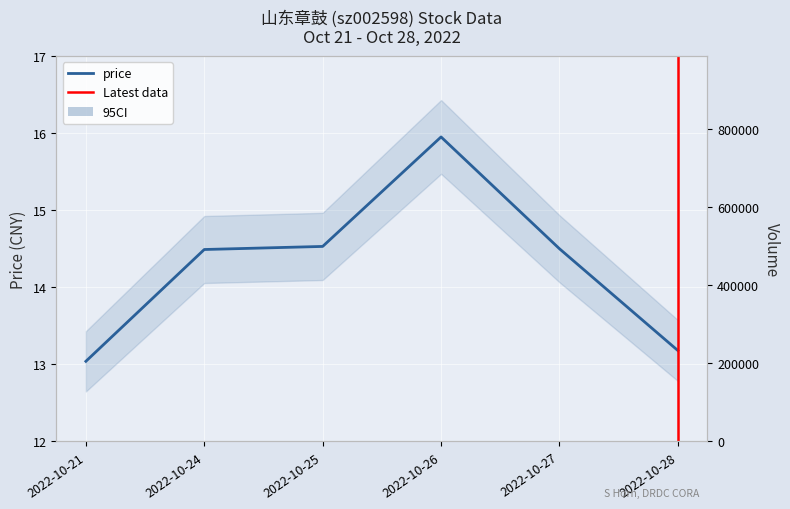

Reading right to left, transcribe all the data shown in this chart.

price: 2022-10-28=13.2	2022-10-27=14.5	2022-10-26=15.9	2022-10-25=14.5	2022-10-24=14.5	2022-10-21=13.0
volume: 2022-10-28=262291.0	2022-10-27=628080.0	2022-10-26=805610.0	2022-10-25=857530.0	2022-10-24=694873.0	2022-10-21=582437.0